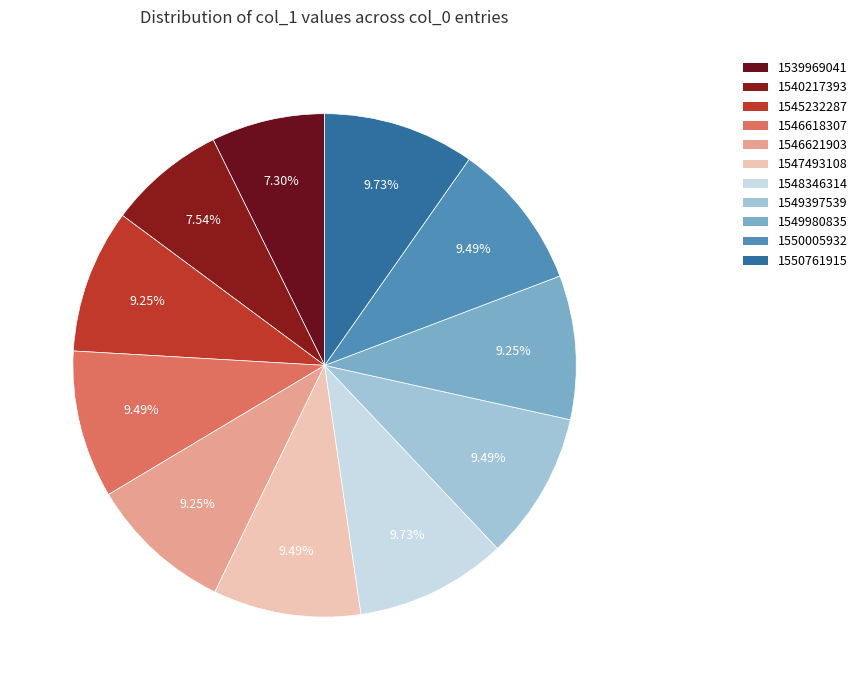

Which category has the smallest portion of the pie?

1539969041